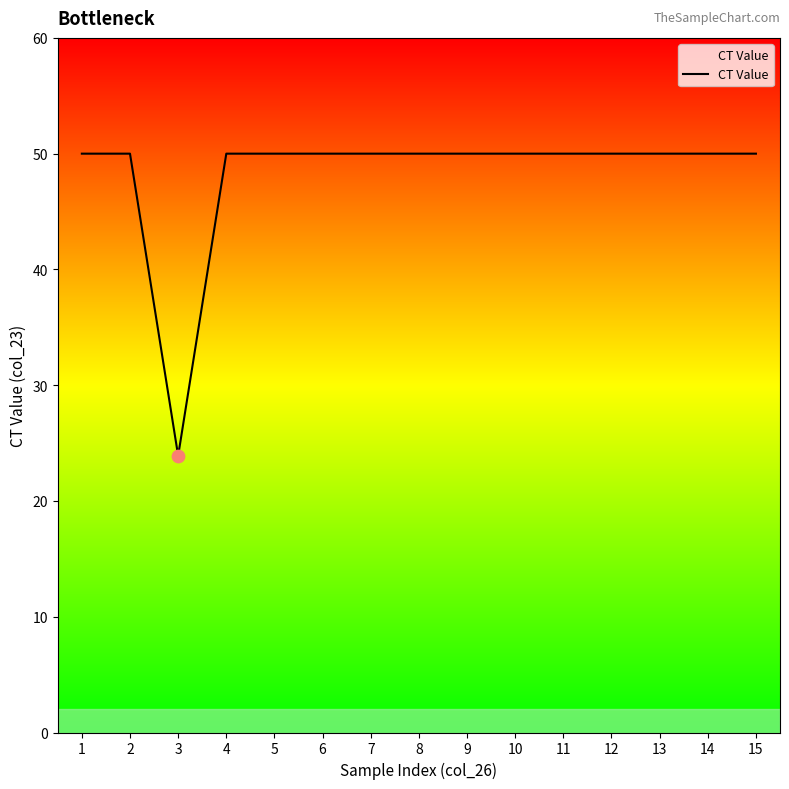

What is the ratio of the value at 13 to the value at 14?

1.0